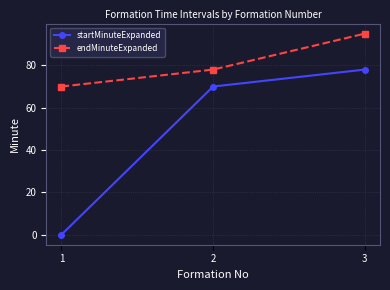

Rank the categories by startMinuteExpanded value from lowest to highest.

1, 2, 3